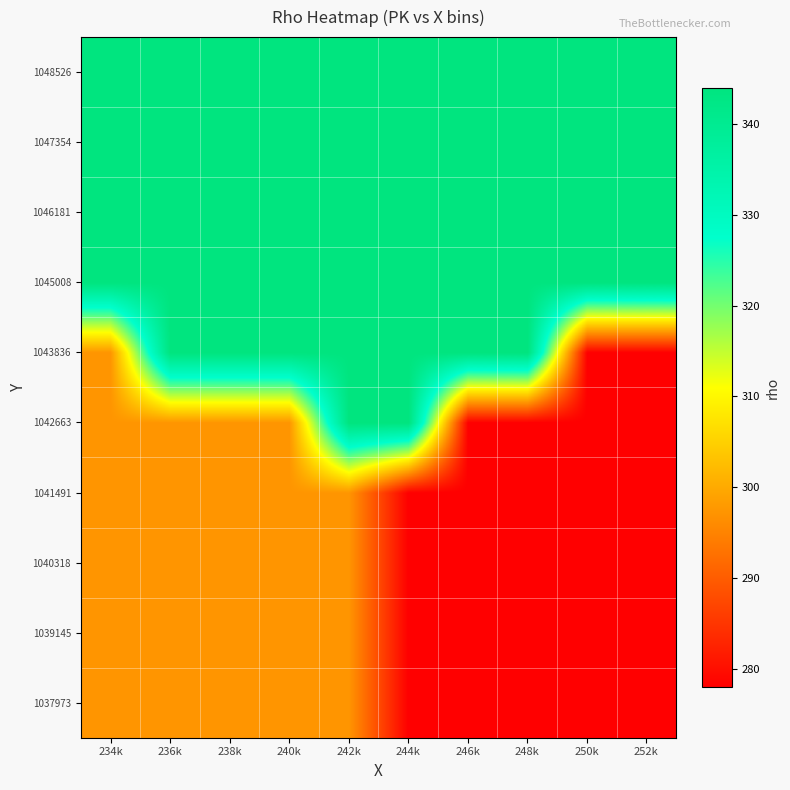

What is the total value across all series at 250k?

3044.0